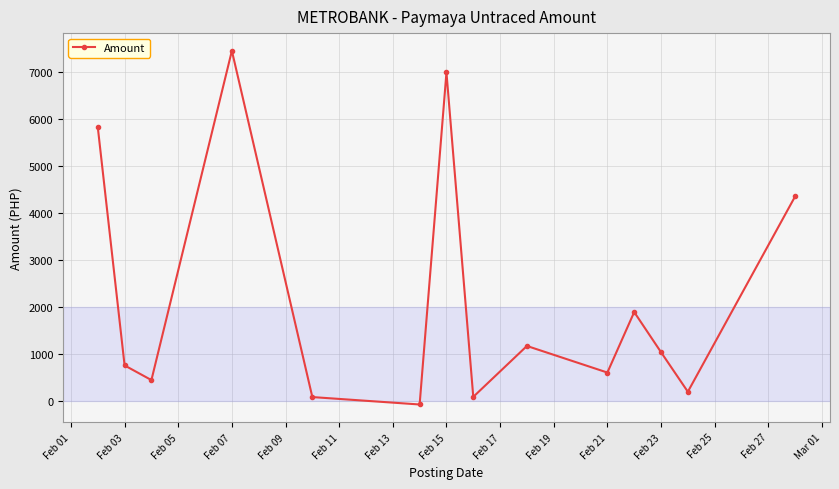

How many values are above zero?

13